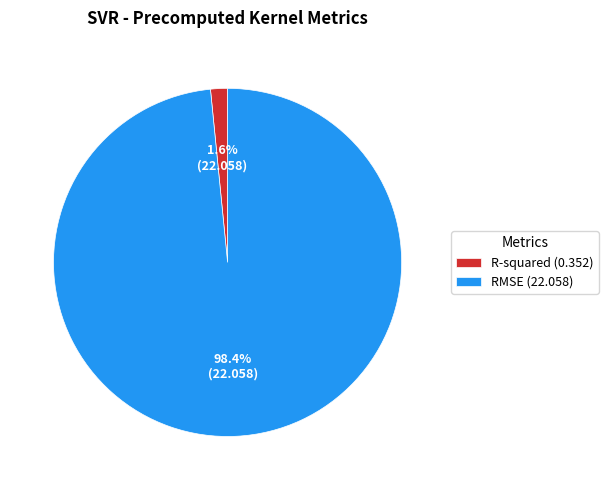

Does RMSE (22.058) account for over 50% of the chart?

Yes